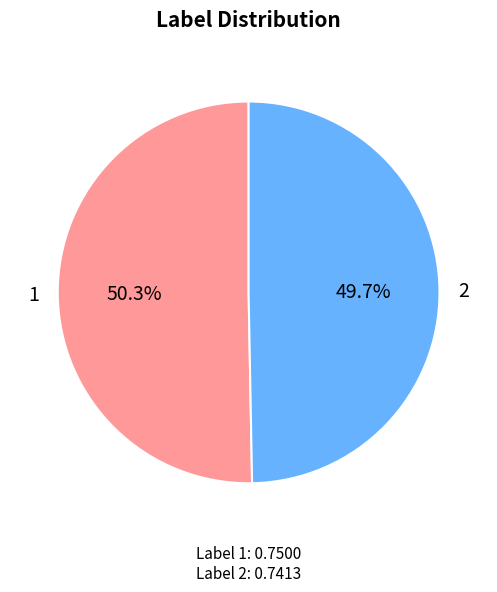

True or false: 2 accounts for 64% of the total.

False